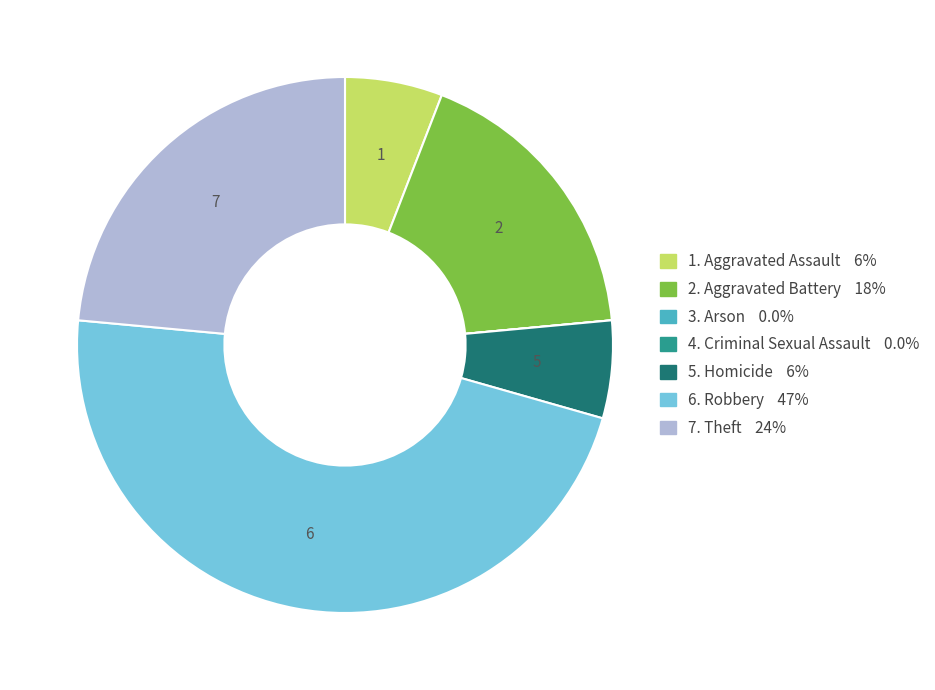

Does any single category account for the majority?

No